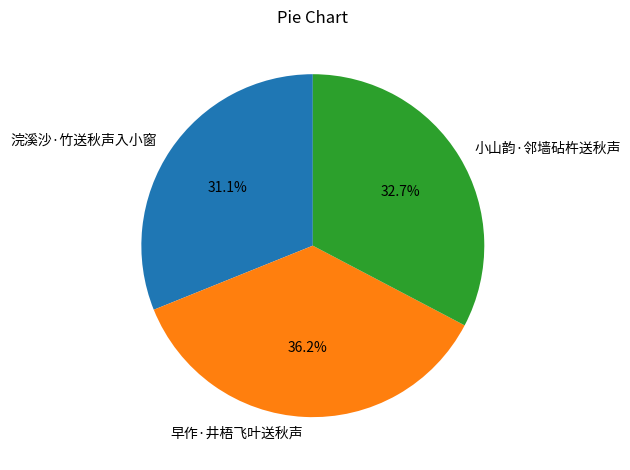

Count the number of slices in the pie.

3